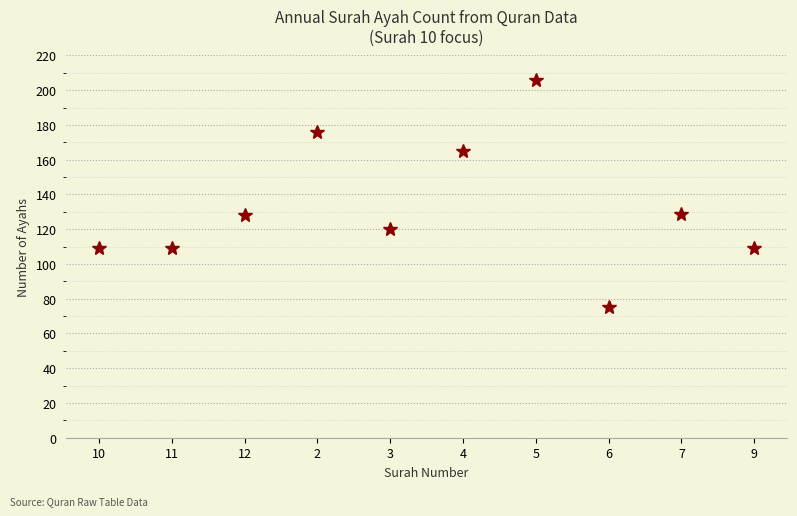

Is it true that the value at 7 is 129?

True